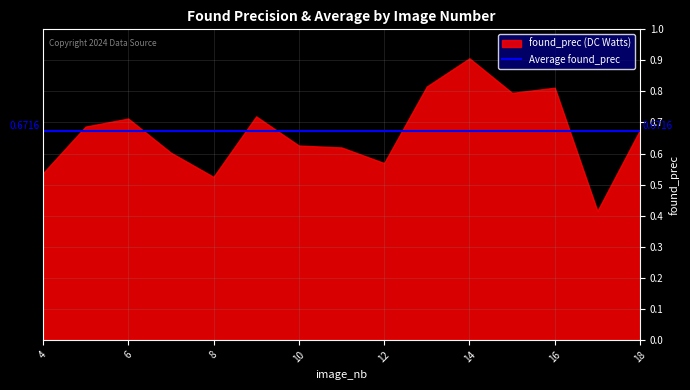

Between which two adjacent categories do found_prec and avg_found_prec first intersect?

4 and 5